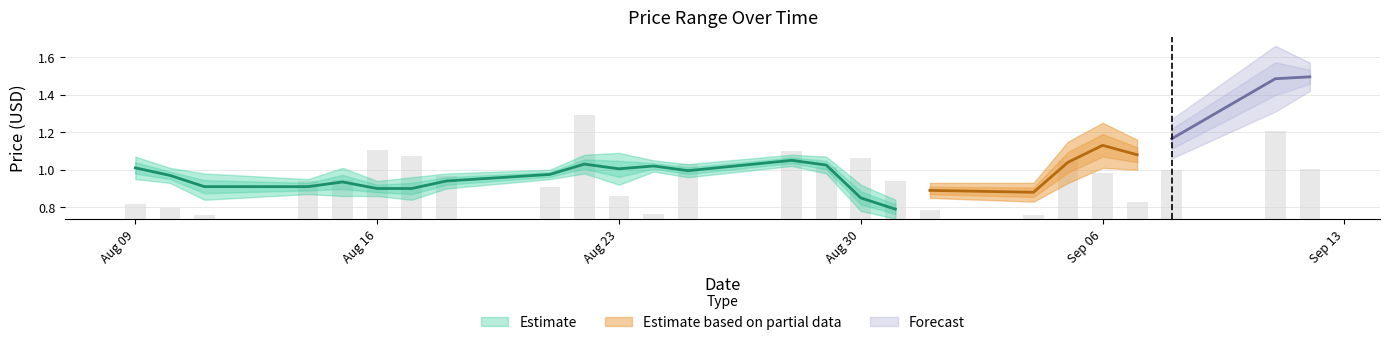

List the labels in order of CP value, smallest first.

2017-08-30, 2017-08-31, 2017-08-11, 2017-08-15, 2017-08-16, 2017-08-14, 2017-09-04, 2017-08-10, 2017-09-01, 2017-08-21, 2017-08-09, 2017-08-17, 2017-08-18, 2017-08-23, 2017-08-24, 2017-08-25, 2017-08-29, 2017-08-28, 2017-09-07, 2017-08-22, 2017-09-06, 2017-09-05, 2017-09-08, 2017-09-12, 2017-09-11